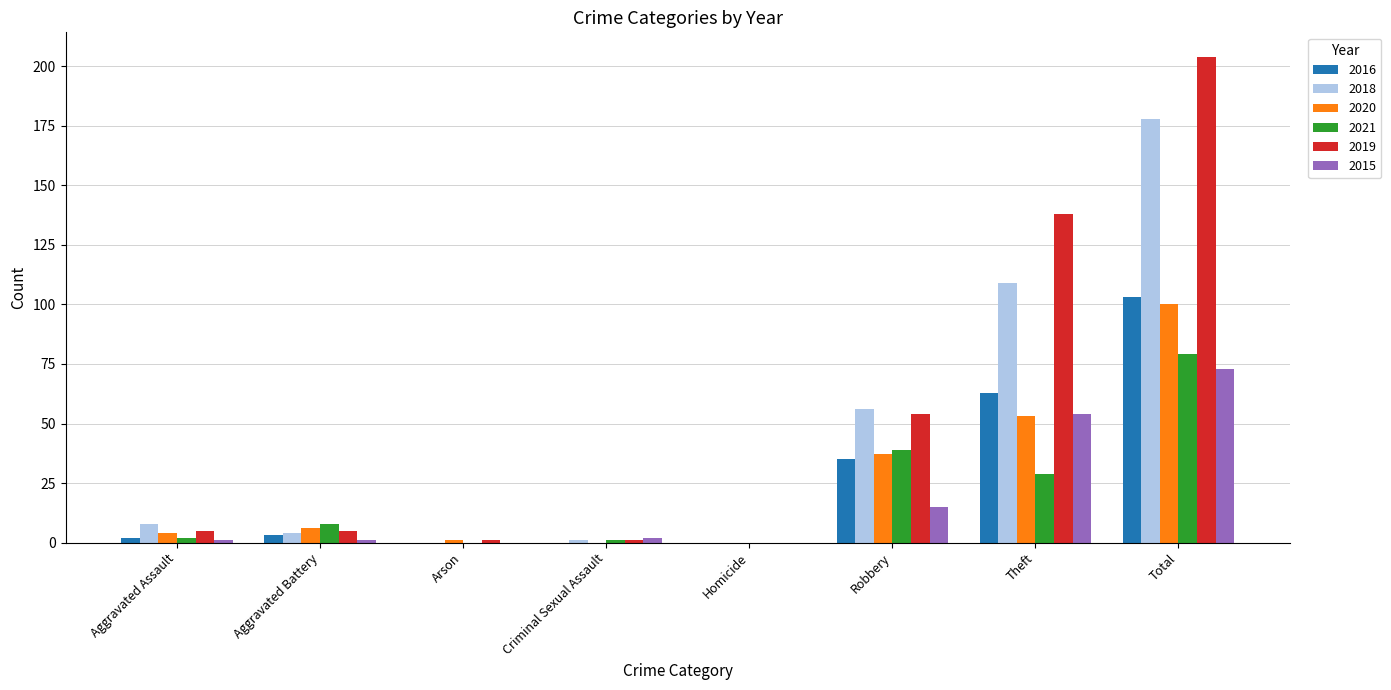

Reading left to right, extract all data points from this chart.

2016: Aggravated Assault=2	Aggravated Battery=3	Arson=0	Criminal Sexual Assault=0	Homicide=0	Robbery=35	Theft=63	Total=103
2018: Aggravated Assault=8	Aggravated Battery=4	Arson=0	Criminal Sexual Assault=1	Homicide=0	Robbery=56	Theft=109	Total=178
2020: Aggravated Assault=4	Aggravated Battery=6	Arson=1	Criminal Sexual Assault=0	Homicide=0	Robbery=37	Theft=53	Total=100
2021: Aggravated Assault=2	Aggravated Battery=8	Arson=0	Criminal Sexual Assault=1	Homicide=0	Robbery=39	Theft=29	Total=79
2019: Aggravated Assault=5	Aggravated Battery=5	Arson=1	Criminal Sexual Assault=1	Homicide=0	Robbery=54	Theft=138	Total=204
2015: Aggravated Assault=1	Aggravated Battery=1	Arson=0	Criminal Sexual Assault=2	Homicide=0	Robbery=15	Theft=54	Total=73